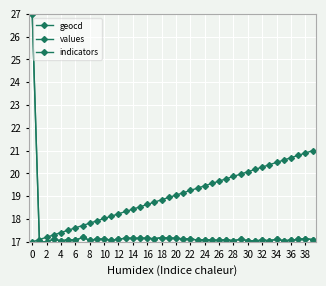

Reading right to left, list all the values displayed in this chart.

geocd: 17.1	17.1	17.1	17.1	17.1	17.1	17.1	17.1	17.0	17.1	17.1	17.0	17.1	17.1	17.1	17.1	17.1	17.1	17.1	17.1	17.2	17.2	17.1	17.2	17.2	17.1	17.2	17.1	17.1	17.1	17.1	17.1	17.2	17.1	17.1	17.0	17.1	17.0	17.0	27.0
values: 17.1	17.1	17.1	17.1	17.1	17.1	17.1	17.1	17.0	17.1	17.1	17.0	17.1	17.1	17.1	17.1	17.1	17.1	17.1	17.1	17.2	17.2	17.1	17.2	17.2	17.1	17.2	17.1	17.1	17.1	17.1	17.1	17.2	17.1	17.1	17.0	17.1	17.0	17.0	27.0
indicators: 21.0	20.9	20.8	20.7	20.6	20.5	20.4	20.3	20.2	20.1	20.0	19.9	19.8	19.7	19.6	19.5	19.4	19.3	19.2	19.1	18.9	18.8	18.7	18.6	18.5	18.4	18.3	18.2	18.1	18.0	17.9	17.8	17.7	17.6	17.5	17.4	17.3	17.2	17.1	17.0